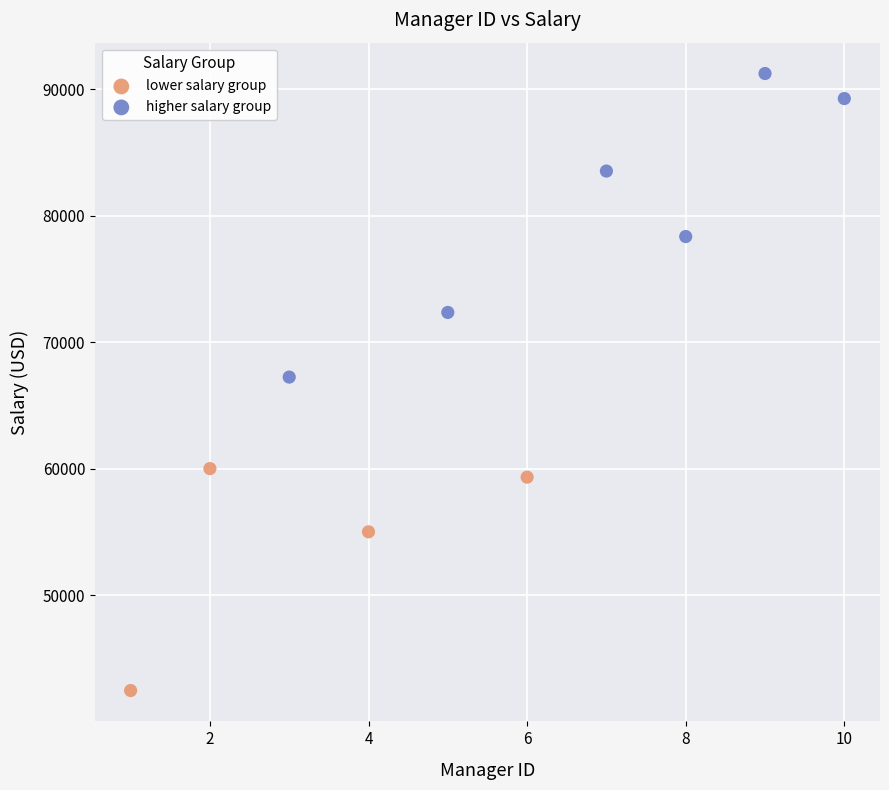

Which series has the largest Y range (max minus min)?

higher salary group